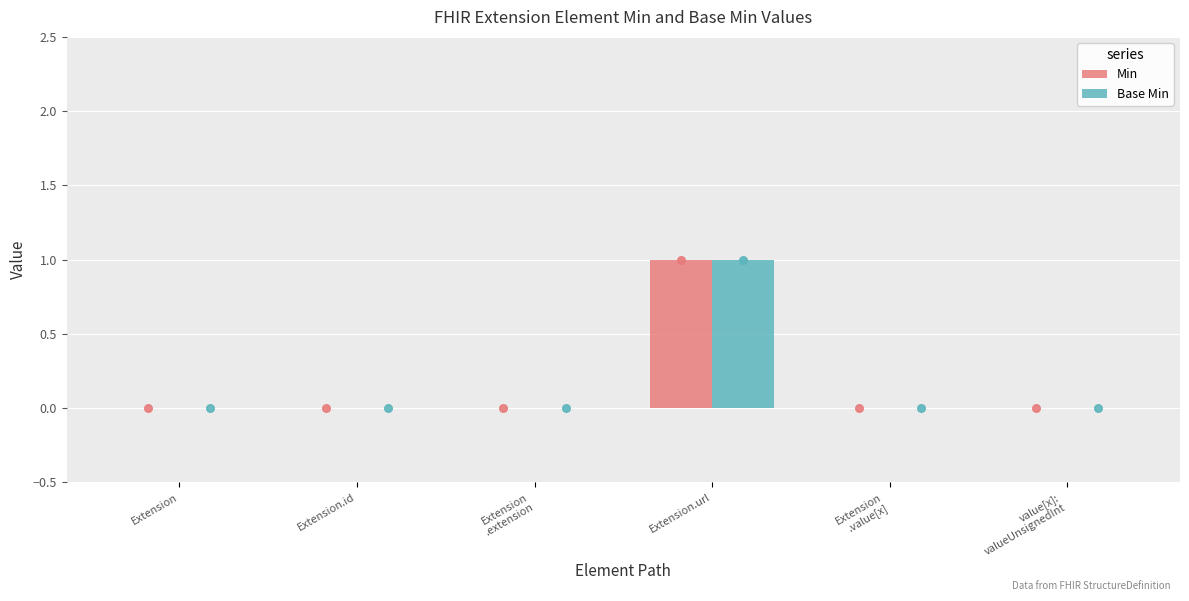

What are all the series names shown in the legend?

Min, Base Min